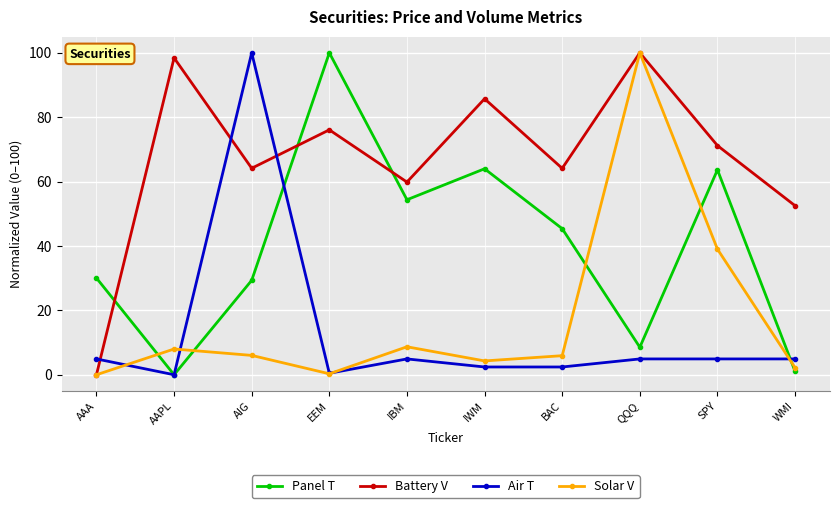

How many values in the Panel T series are below 45?

5